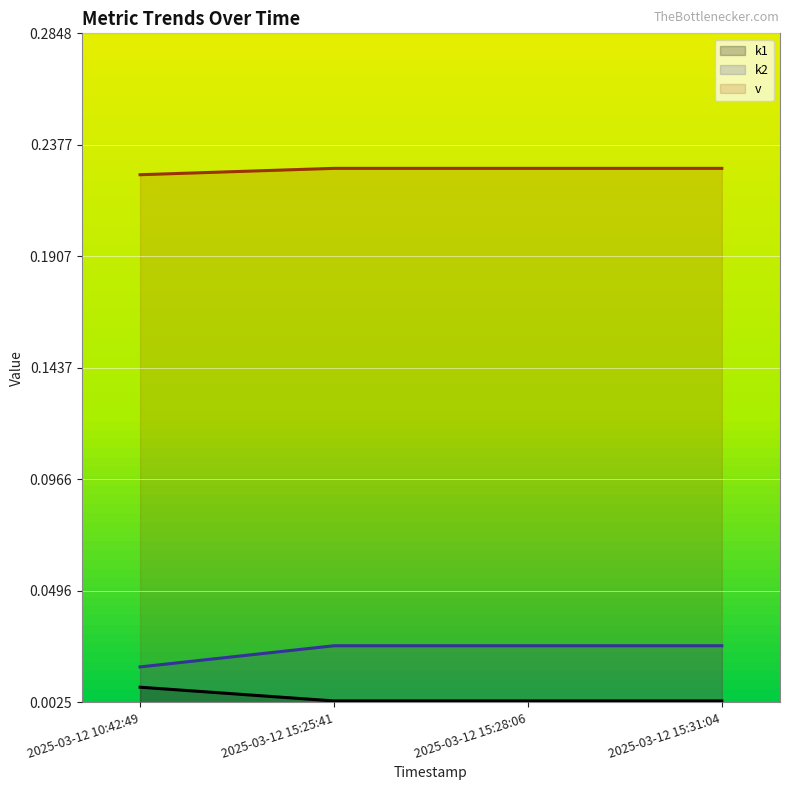

What position from the left is 2025-03-12 15:25:41?

2